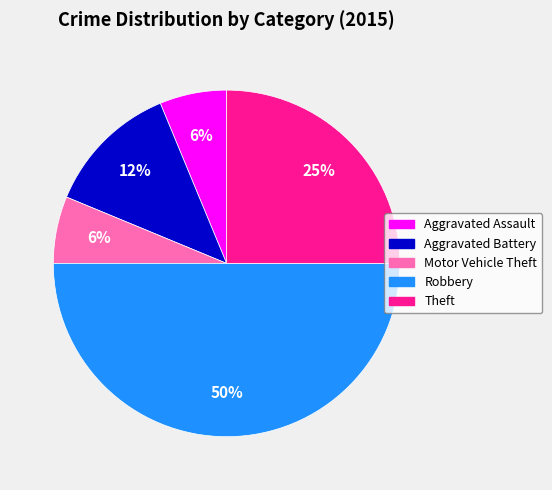

Which slice is the largest?

Robbery